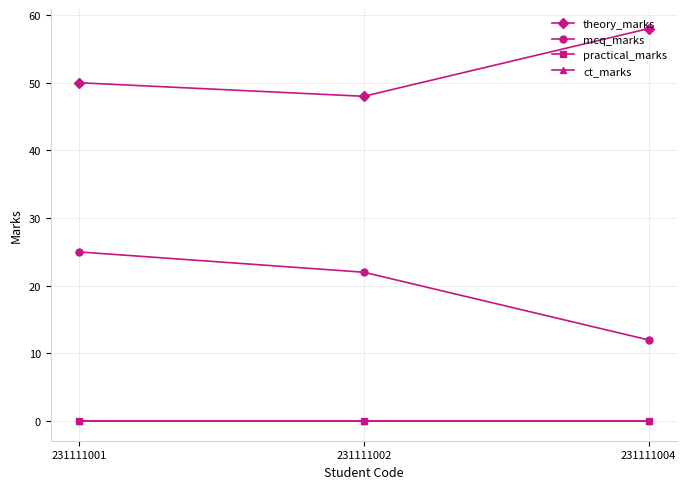

Reading left to right, list all the values displayed in this chart.

theory_marks: 231111001=50	231111002=48	231111004=58
mcq_marks: 231111001=25	231111002=22	231111004=12
practical_marks: 231111001=0	231111002=0	231111004=0
ct_marks: 231111001=0	231111002=0	231111004=0